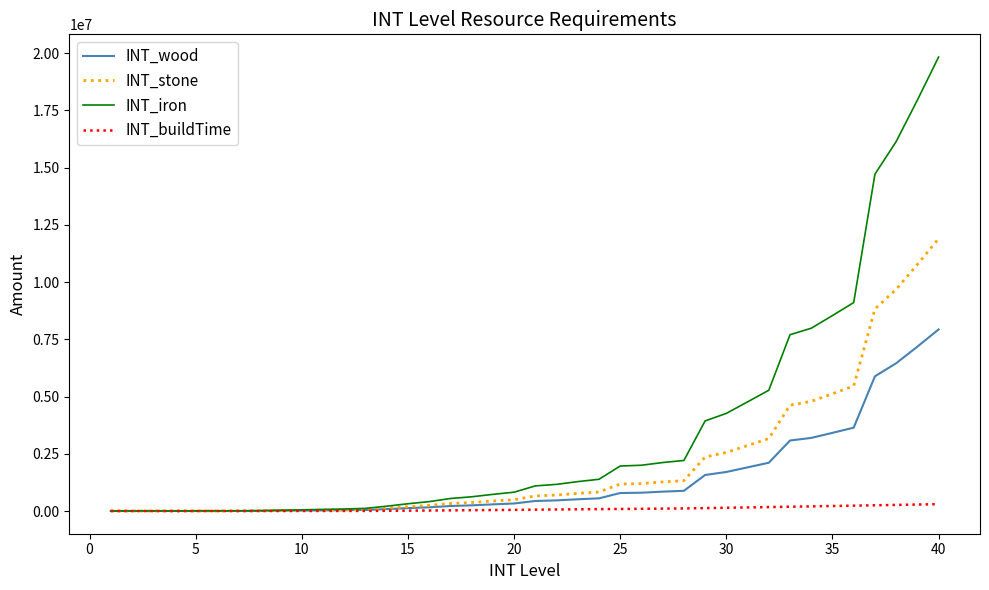

Which series has the largest total across all categories?

INT_iron